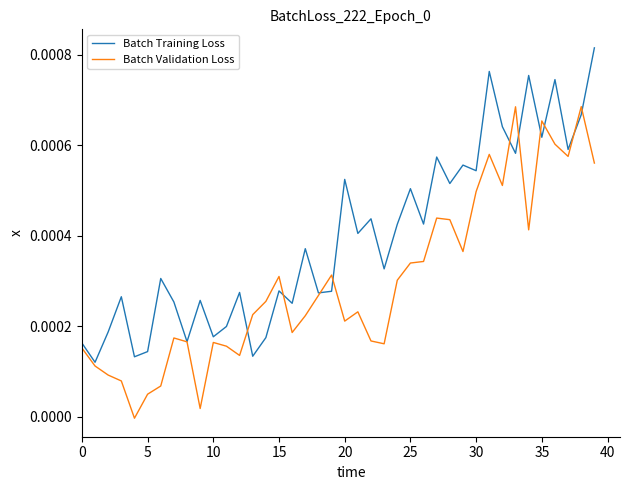

Which series has the largest total across all categories?

Batch Training Loss